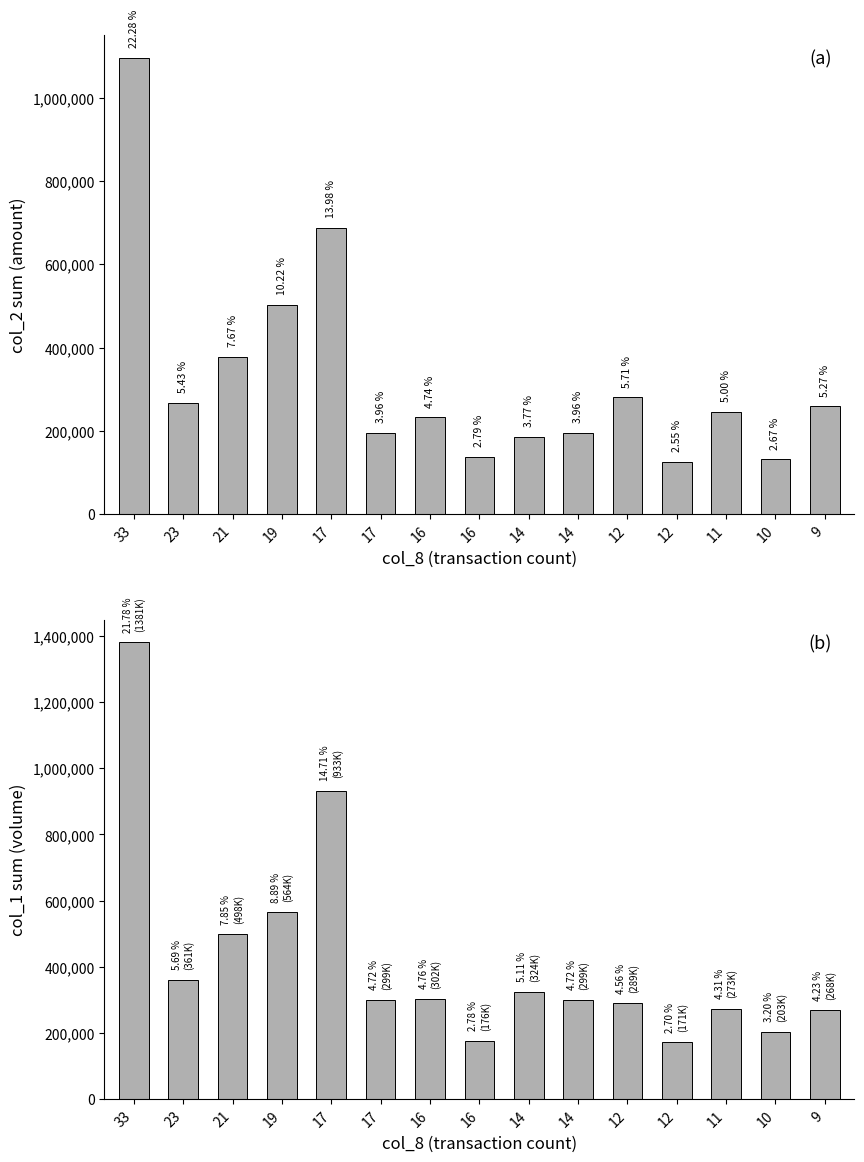

What is the average value of the col_1 series?

422733